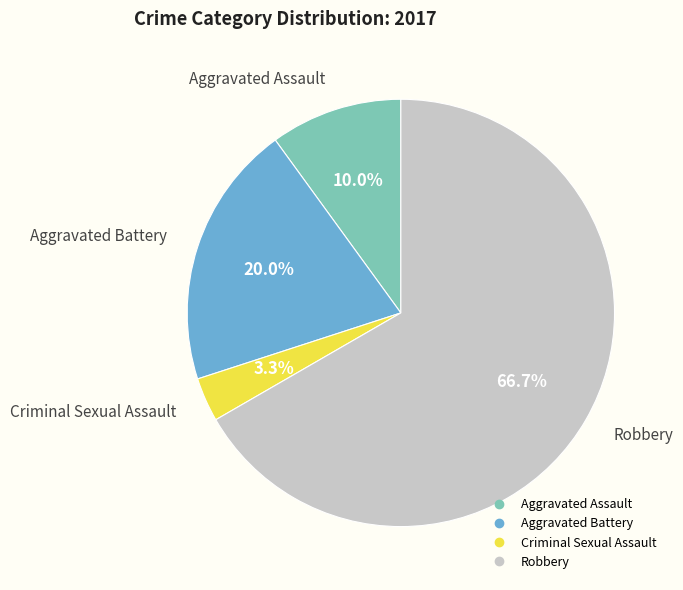

Which has a higher value, Criminal Sexual Assault or Robbery?

Robbery